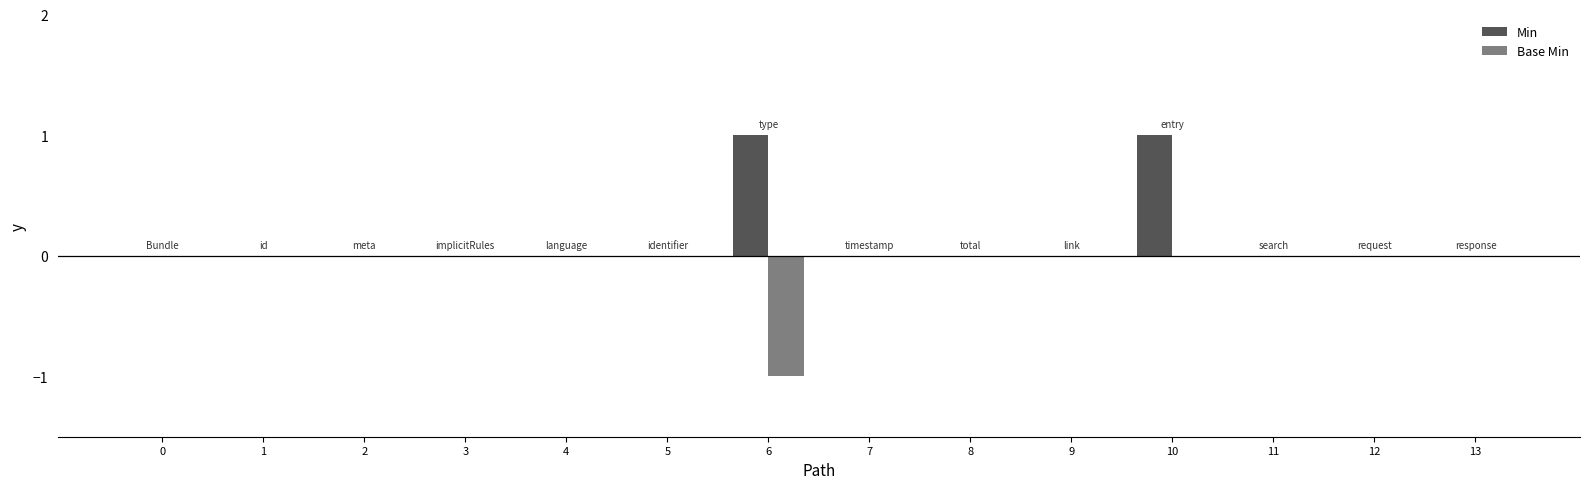

How many categories are shown in the chart?

14